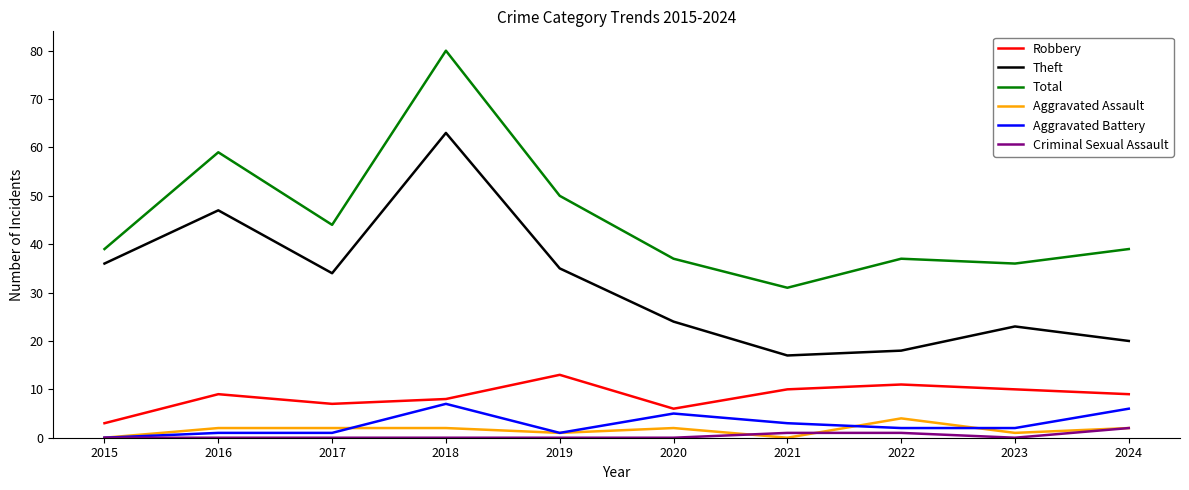

True or false: Total and Robbery intersect in this chart.

False